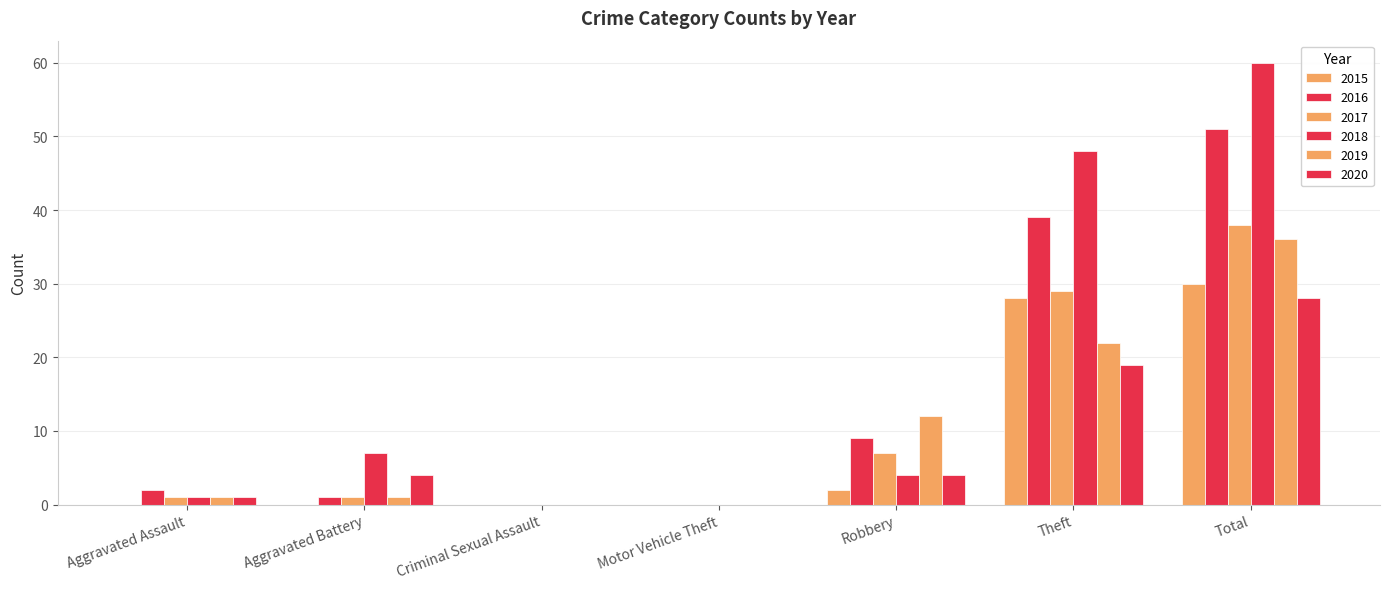

Reading left to right, transcribe all the data shown in this chart.

2015: 0	0	0	0	2	28	30
2016: 2	1	0	0	9	39	51
2017: 1	1	0	0	7	29	38
2018: 1	7	0	0	4	48	60
2019: 1	1	0	0	12	22	36
2020: 1	4	0	0	4	19	28